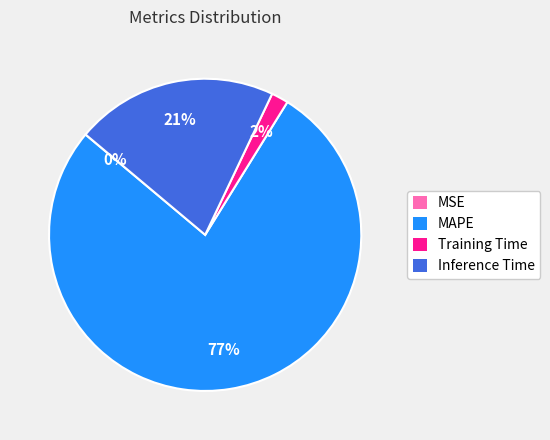

To the nearest percent, what is the difference between the largest and smallest slice percentages?

77%